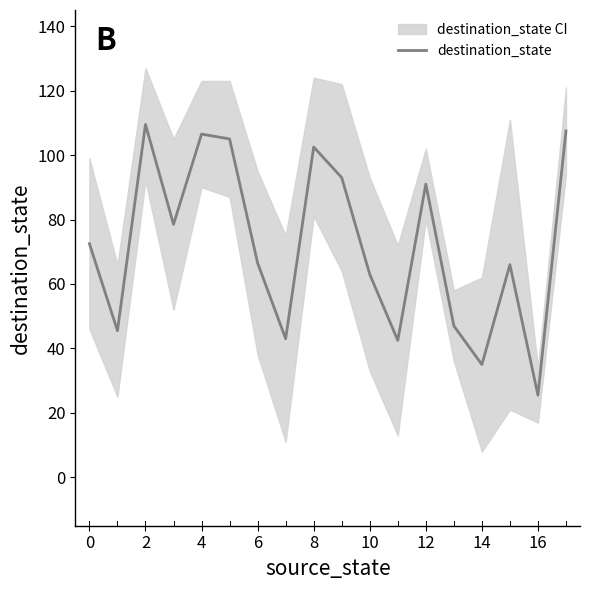

At which label does destination_state reach its minimum?

16